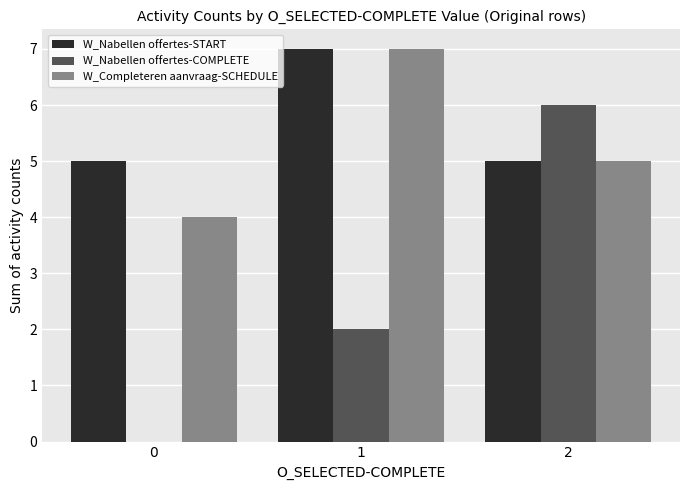

Reading left to right, list all the values displayed in this chart.

W_Nabellen offertes-START: 5	7	5
W_Nabellen offertes-COMPLETE: 0	2	6
W_Completeren aanvraag-SCHEDULE: 4	7	5